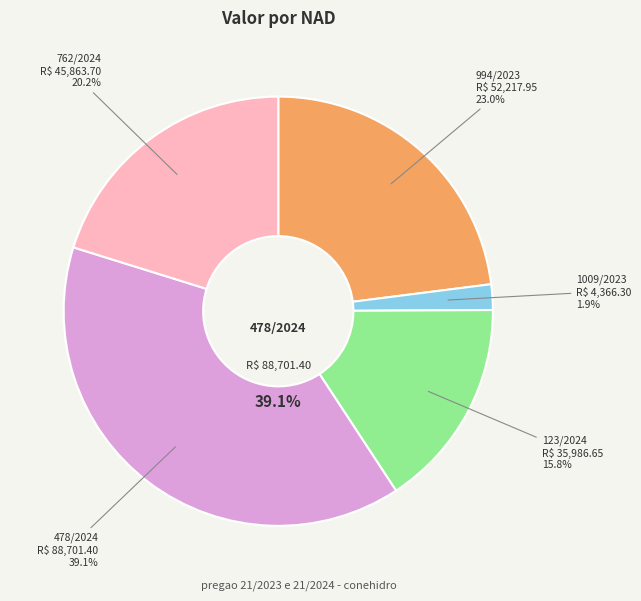

To the nearest percent, what is the average slice percentage?

20%